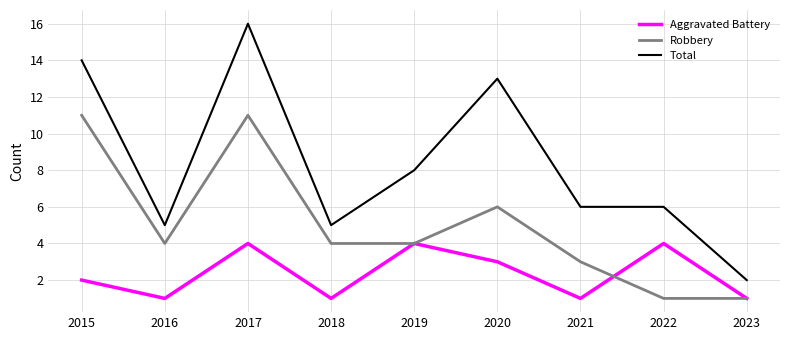

List the series in order of their peak value, highest first.

Total, Robbery, Aggravated Battery